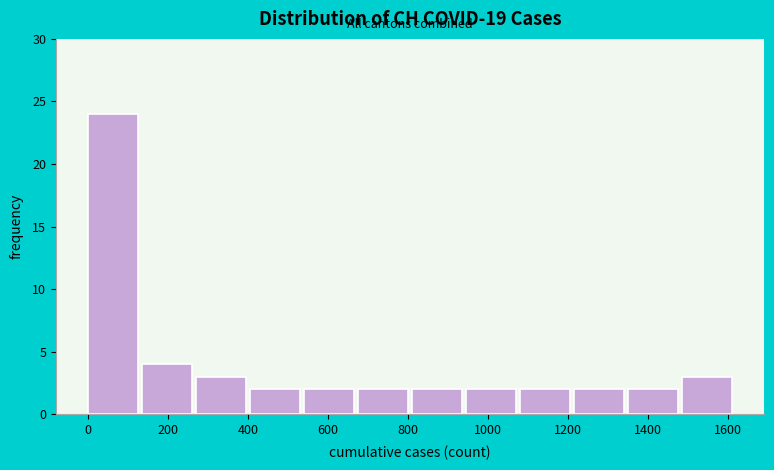

Reading left to right, transcribe this chart: for each bar, give the range it covers on the x-axis and its height. Neither the bar edges nor the heights are printed on the chart, so give them approximately, as read against the axes.

0 to 135: 24
135 to 270: 4
270 to 405: 3
405 to 540: 2
540 to 675: 2
675 to 810: 2
810 to 945: 2
945 to 1080: 2
1080 to 1215: 2
1215 to 1350: 2
1350 to 1485: 2
1485 to 1620: 3